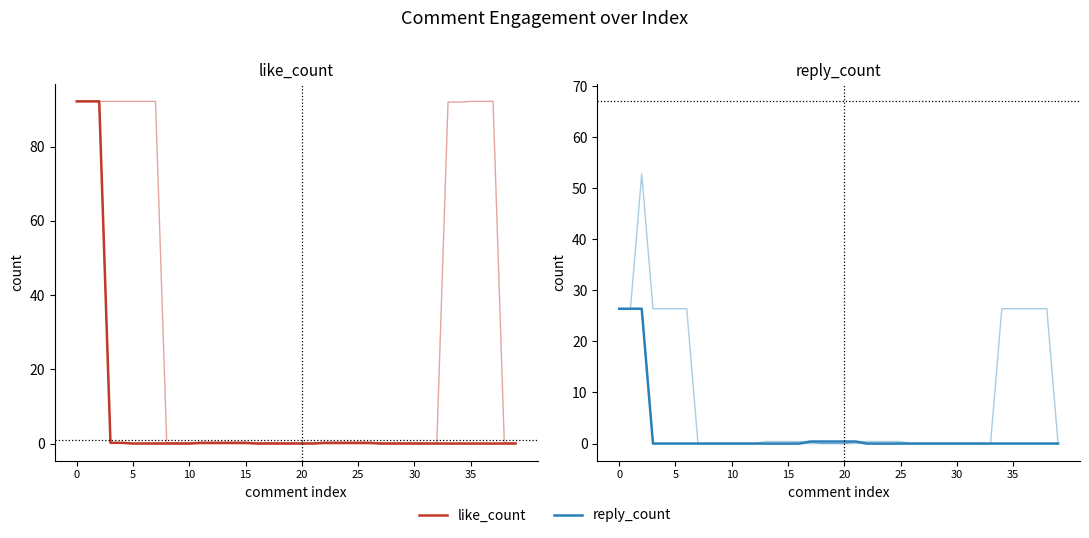

Which series has the largest total across all categories?

like_count